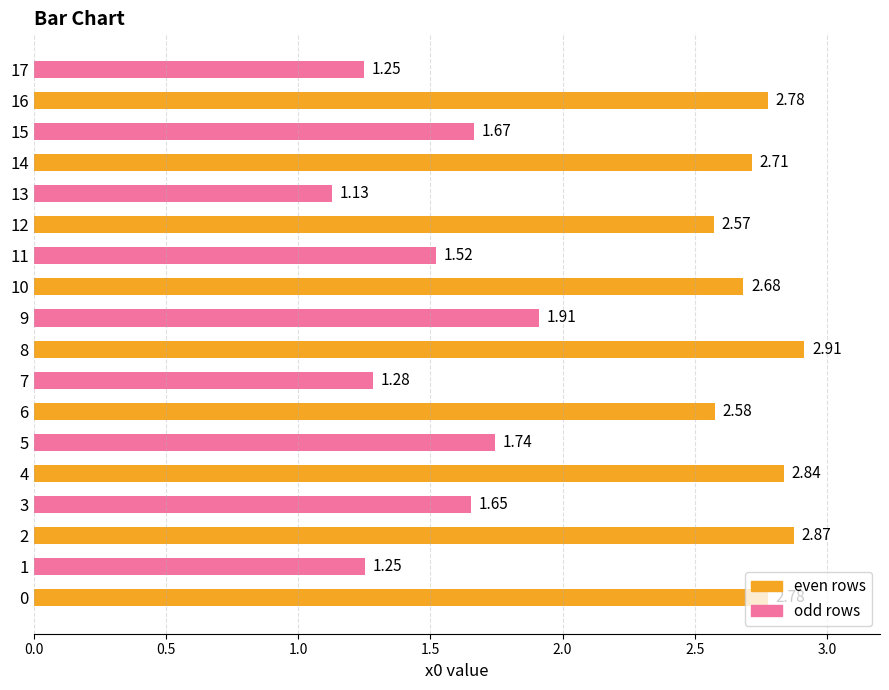

How many bars are there in total?

18